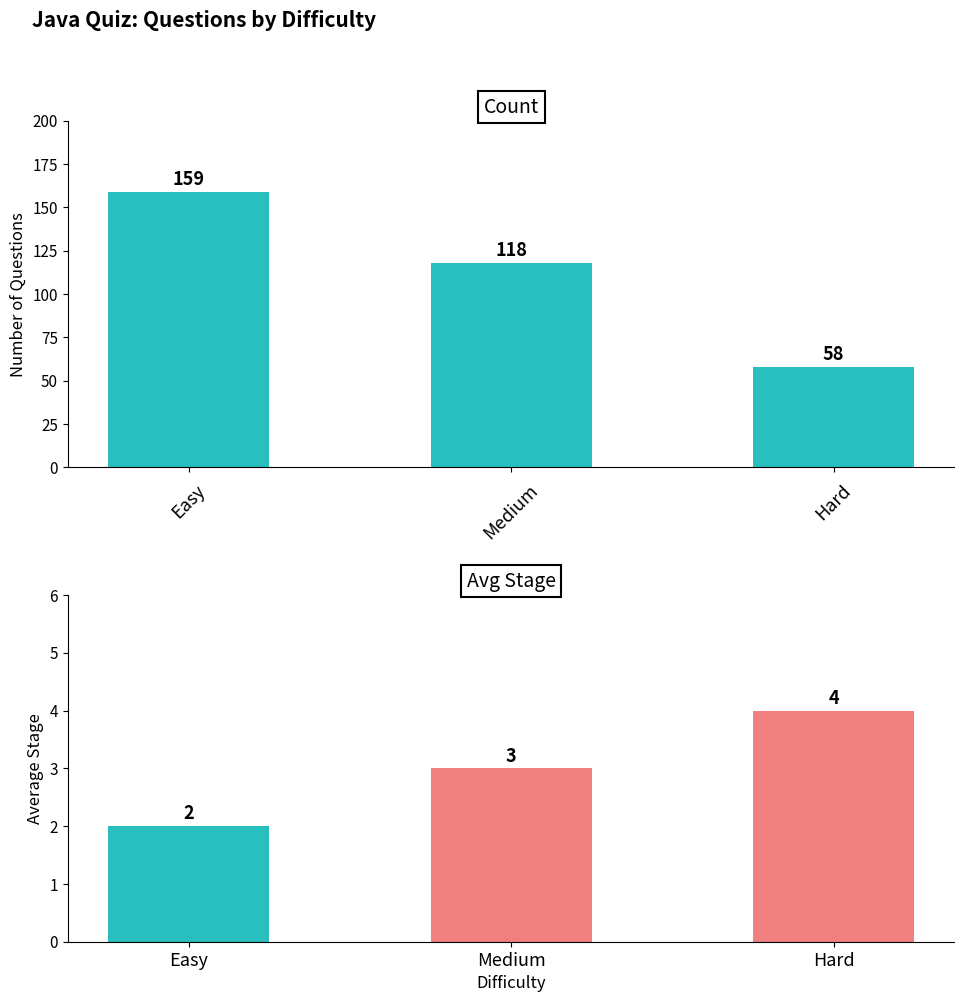

The value of Avg Stage at Hard is 4. True or false?

True